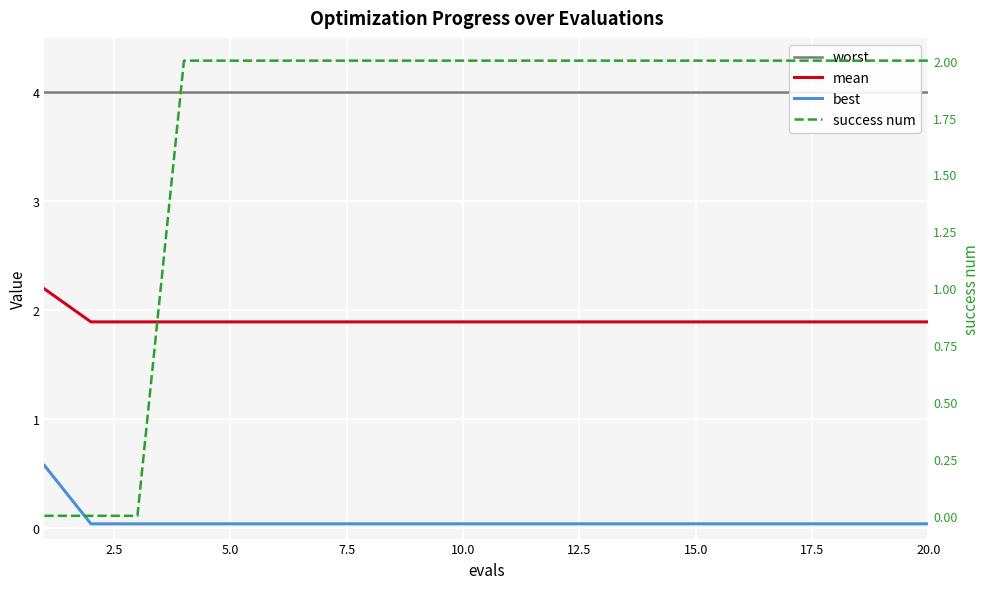

How many success num values are between 2 and 3?

17